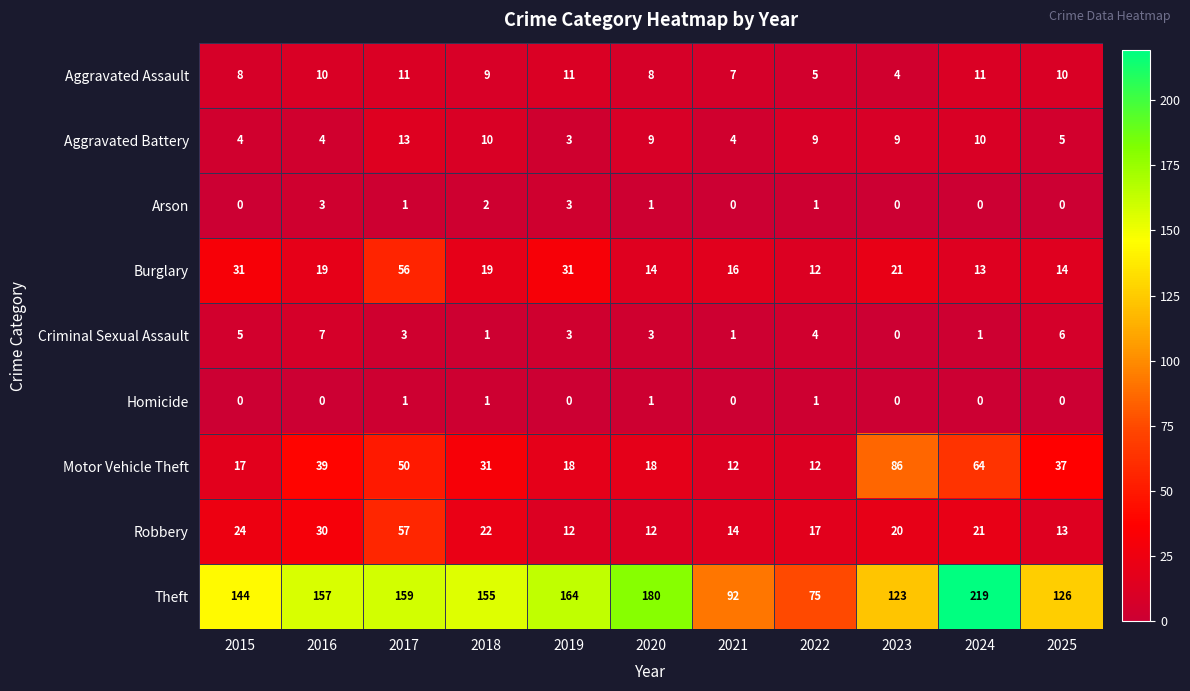

What is the maximum value shown in the chart?

219